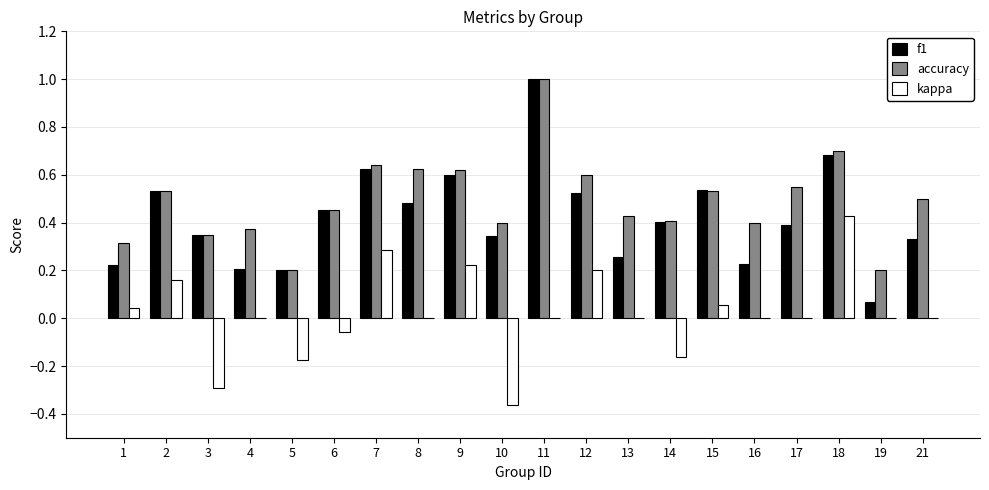

True or false: f1 has a value of 0.8 at 2.

False